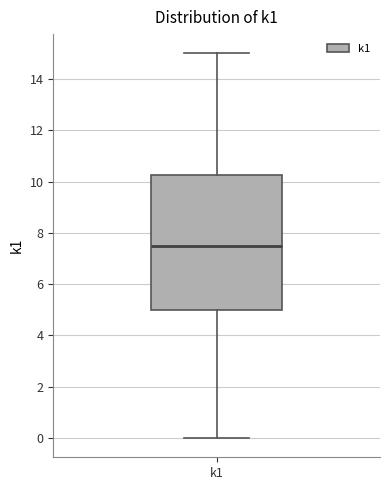

Read this box plot against the y-axis: the position of the median line, the range covered by the box, and the ends of both whiskers. The values are not printed on the chart, so give them approximately, as read against the axis.

median 7.6, box 5.0 to 10.2, whiskers 0.0 to 15.0